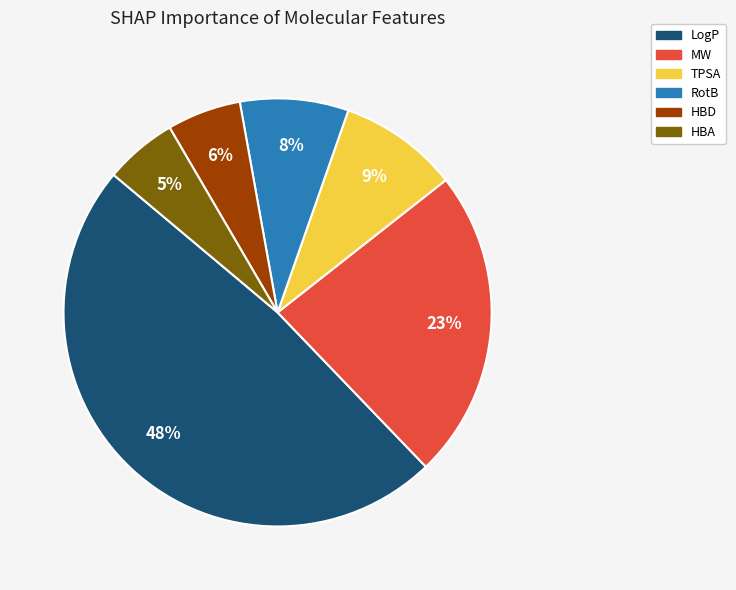

Combined, do HBD and MW account for over 50%?

No